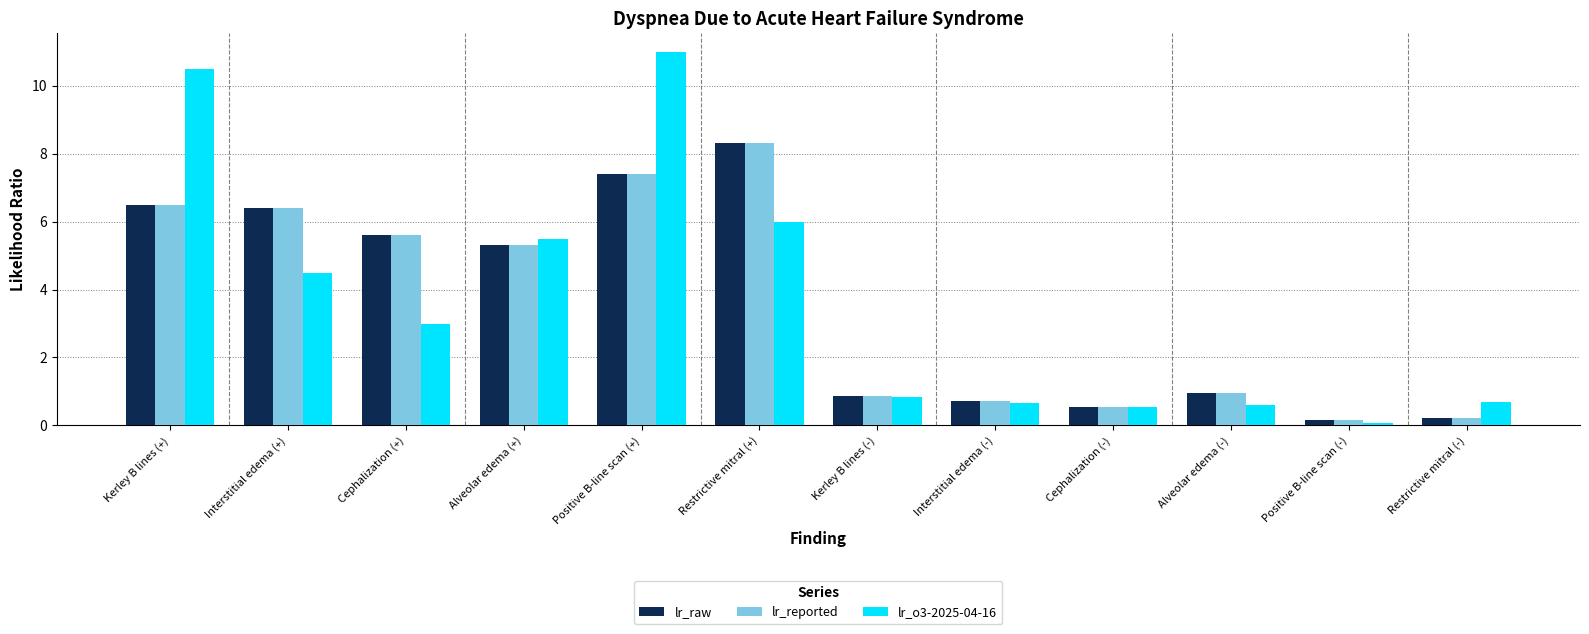

What is the label of the 12th bar from the right?

Kerley B lines (+)